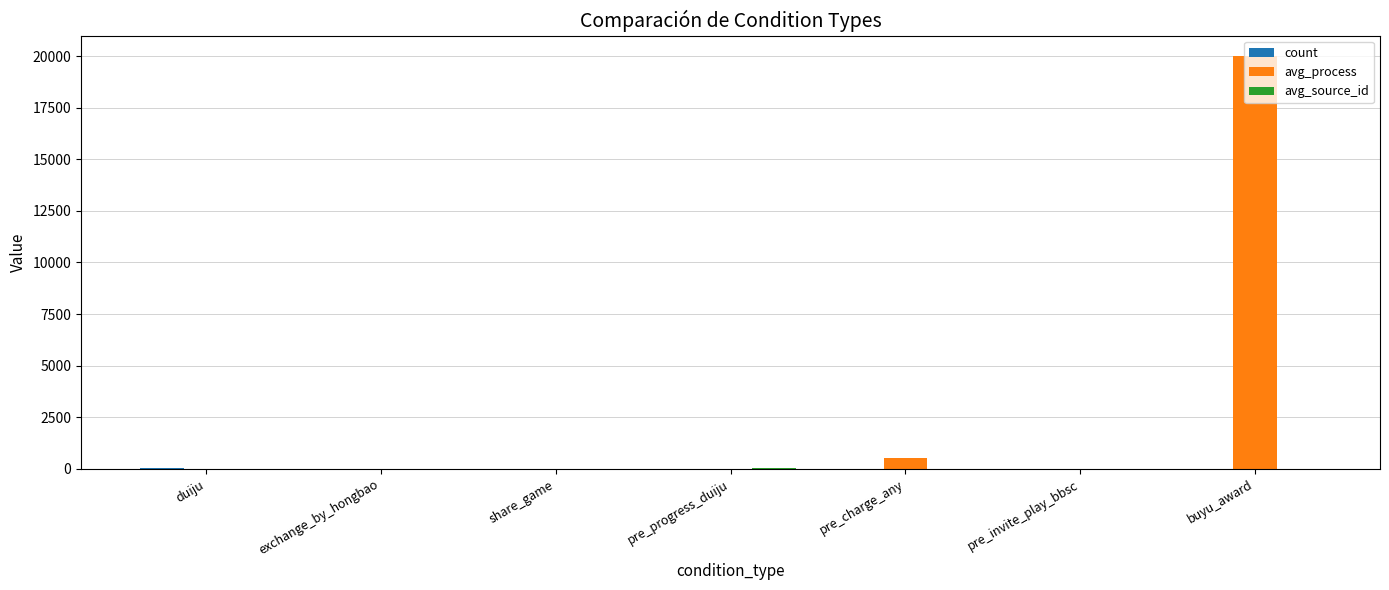

Which label corresponds to the largest value in the chart?

buyu_award